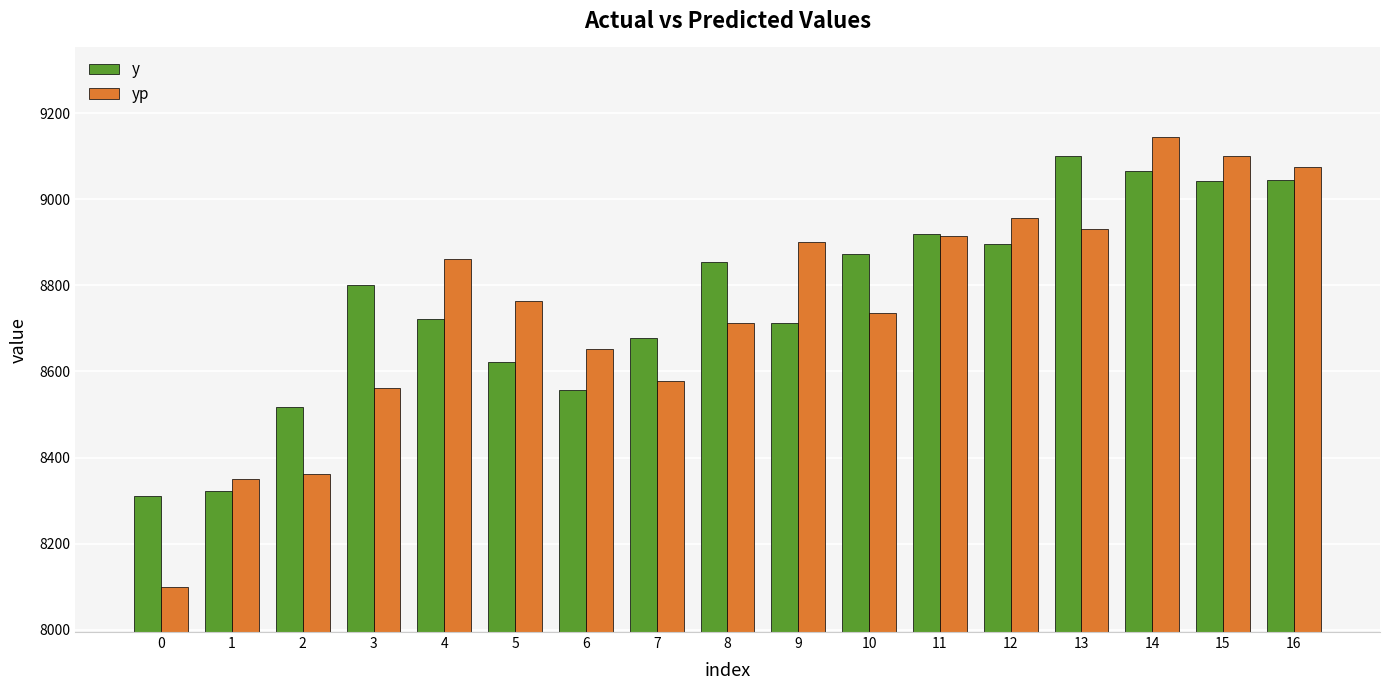

Between 2 and 8, which series saw the biggest shift?

yp